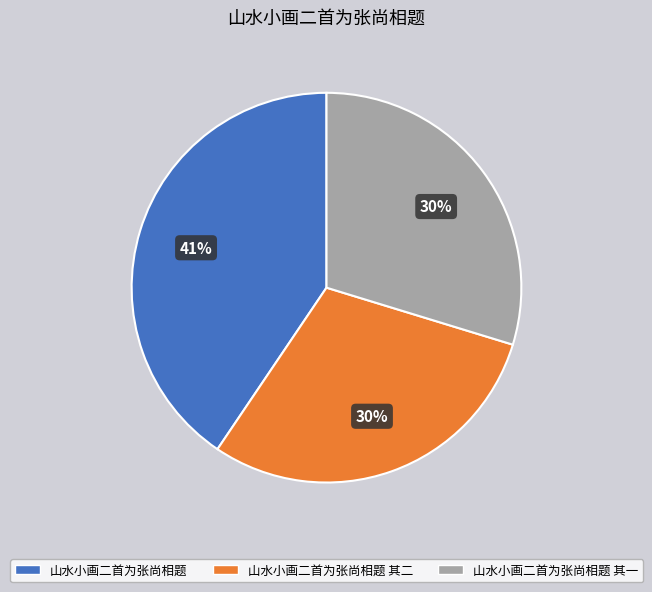

True or false: 山水小画二首为张尚相题 其二 accounts for 22% of the total.

False